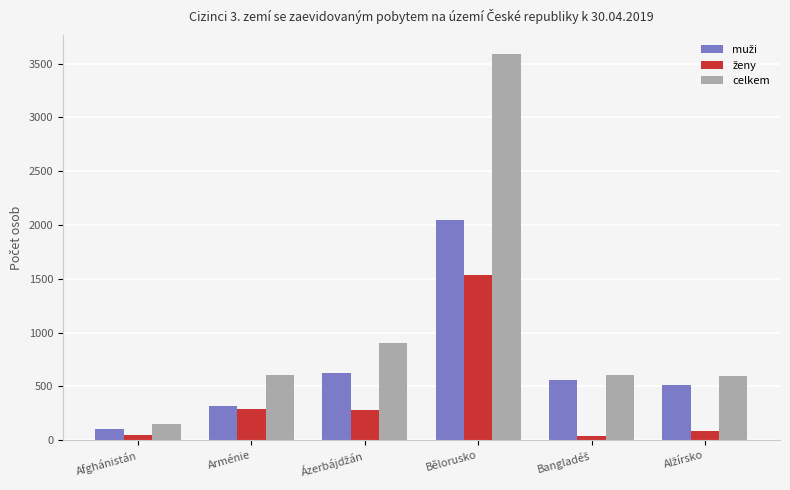

At which category is the sum across all series the highest?

Bělorusko